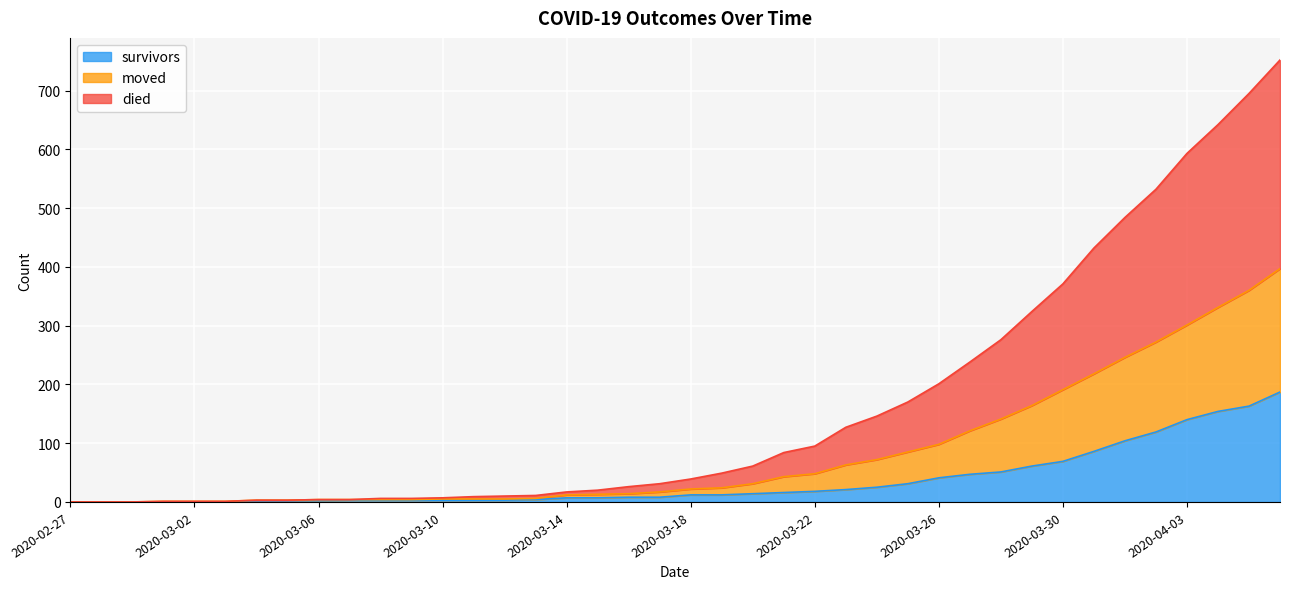

What is the highest value of the survivors series?

187